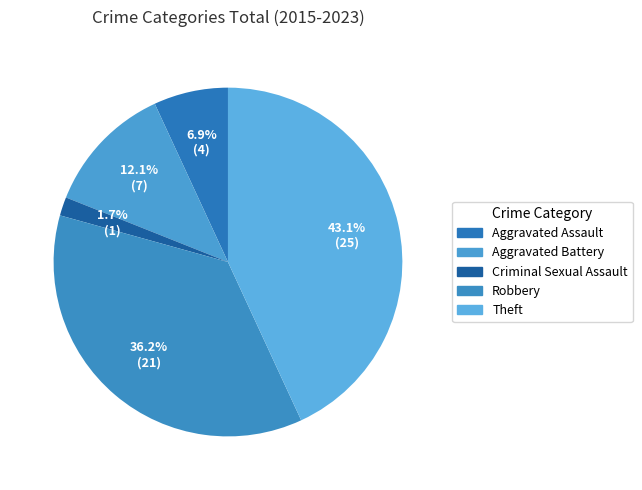

Between Theft and Criminal Sexual Assault, which is larger?

Theft